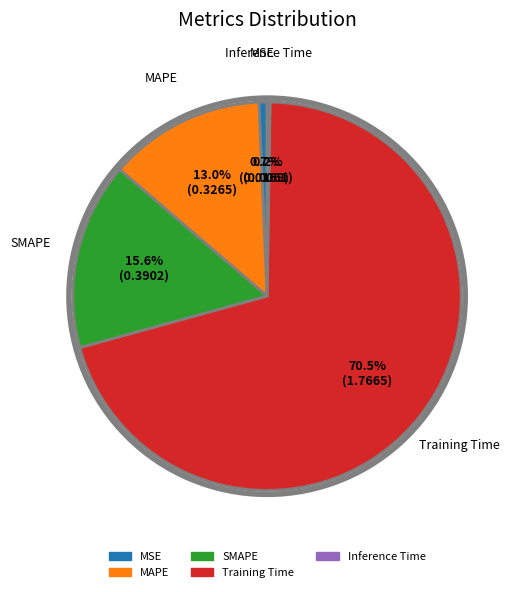

To the nearest percent, what is the average slice percentage?

20%